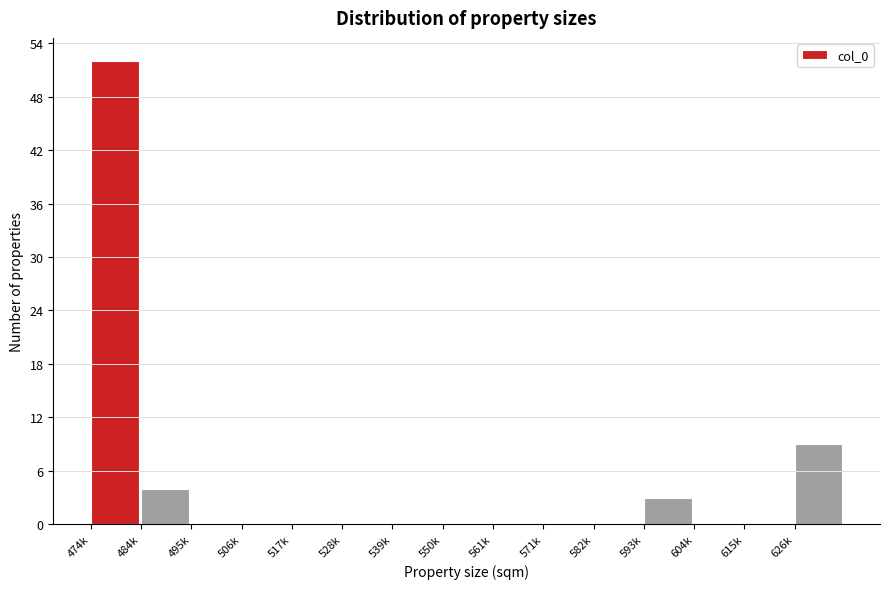

Reading left to right, list all the values displayed in this chart.

474k=52	484k=4	495k=0	506k=0	517k=0	528k=0	539k=0	550k=0	561k=0	571k=0	582k=0	593k=3	604k=0	615k=0	626k=9